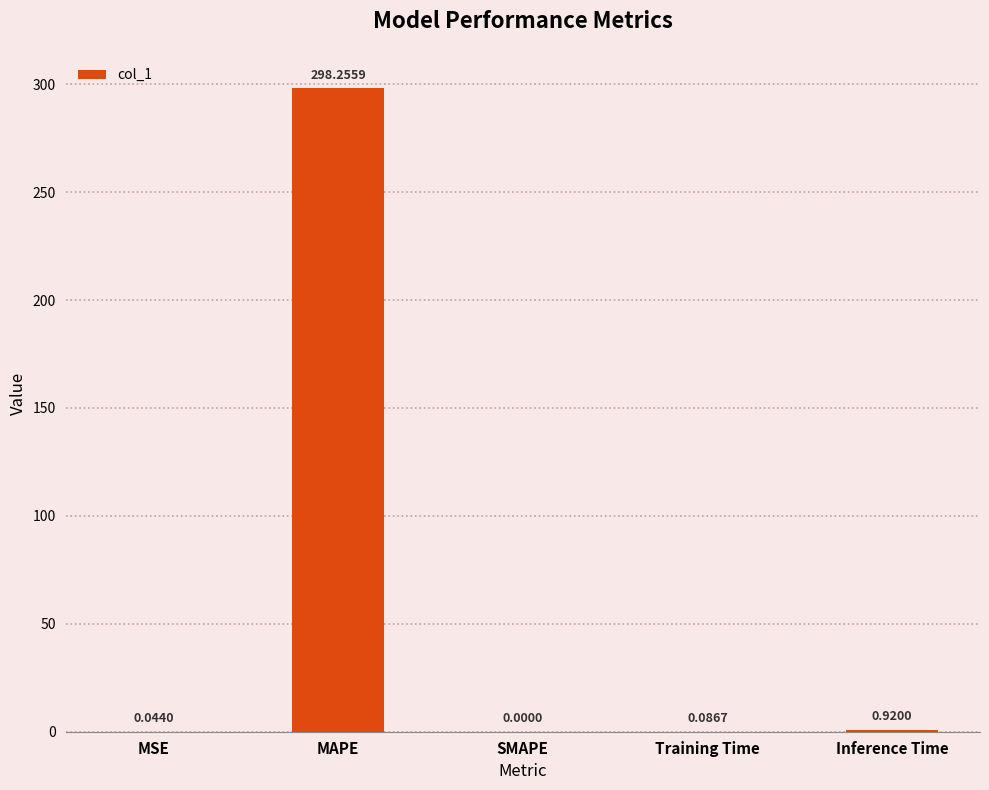

Which label corresponds to the largest value in the chart?

MAPE